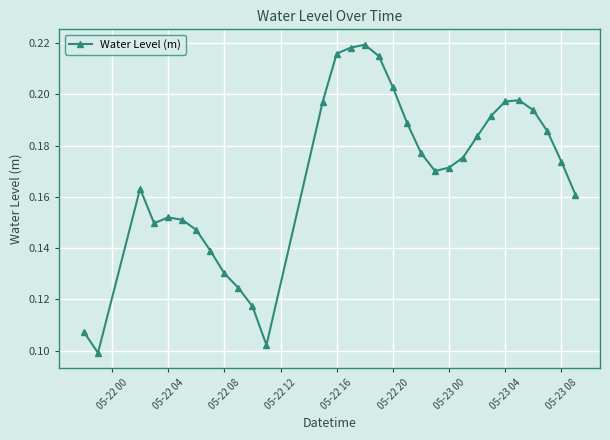

How many values are between 0 and 1?

31